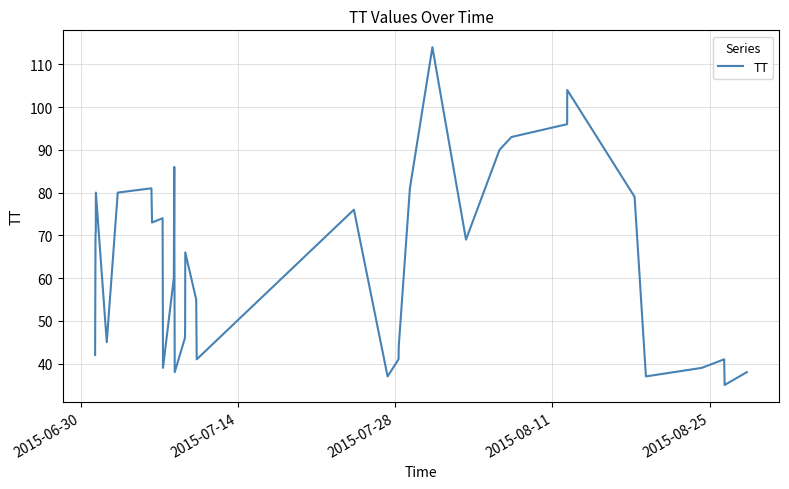

How many categories are shown in the chart?

40